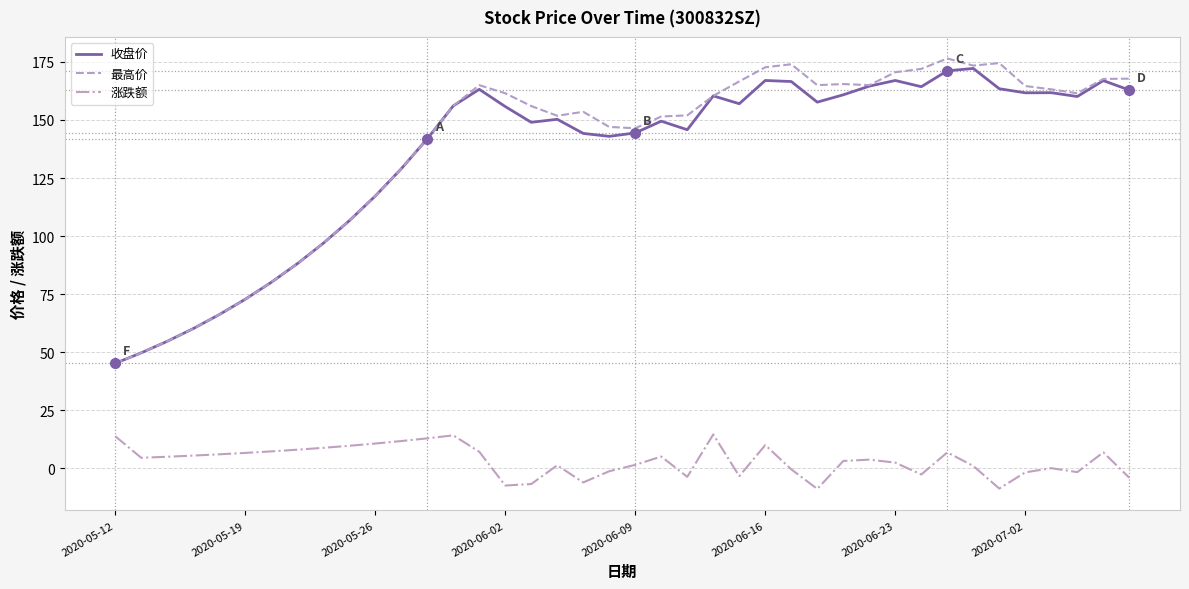

True or false: 涨跌额 and 最高价 intersect in this chart.

False